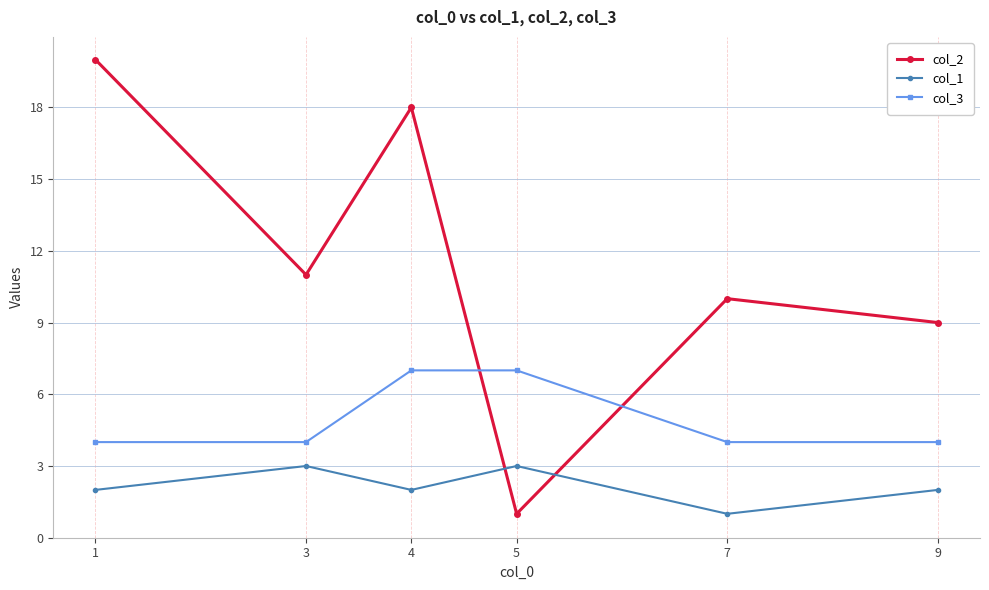

How many distinct data groups are displayed?

3